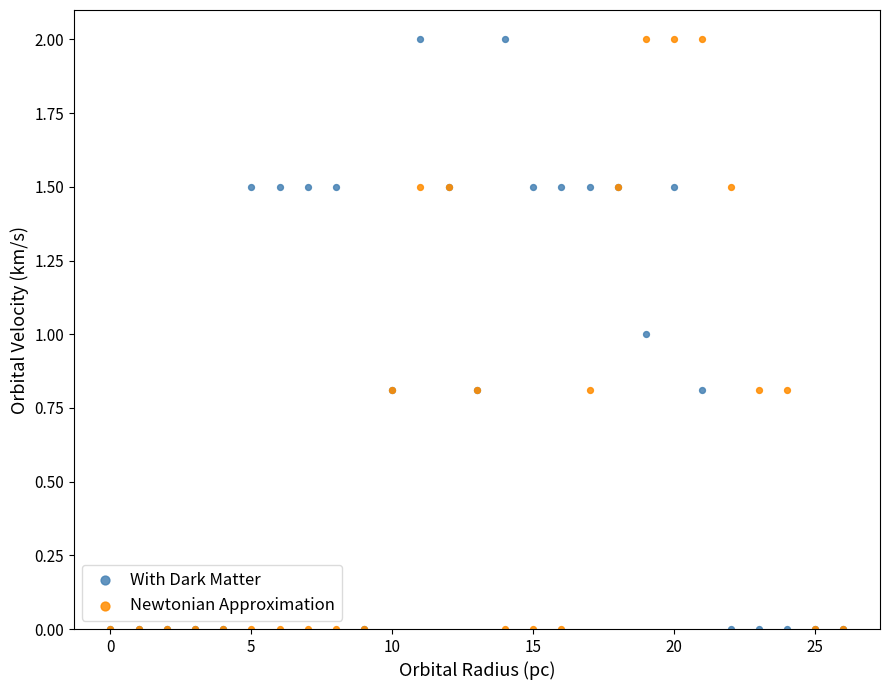

What are all the series names shown in the legend?

With Dark Matter, Newtonian Approximation